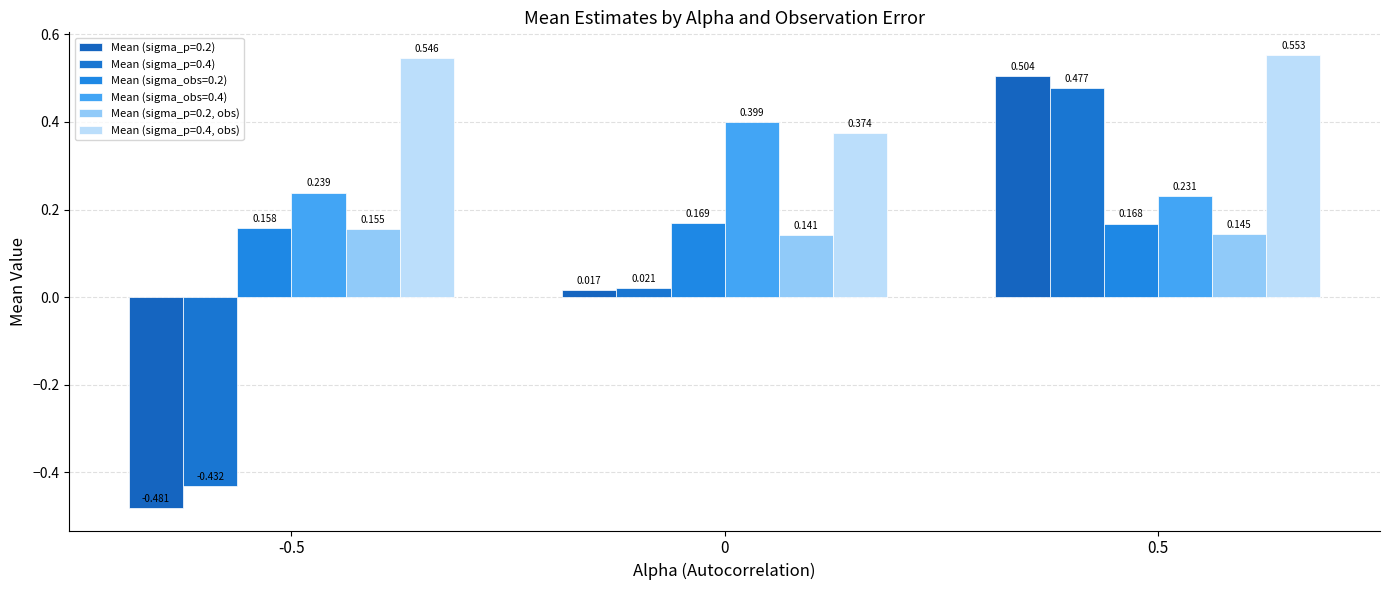

The value of Mean (sigma_p=0.2) at -0.5 is -0.7. True or false?

False